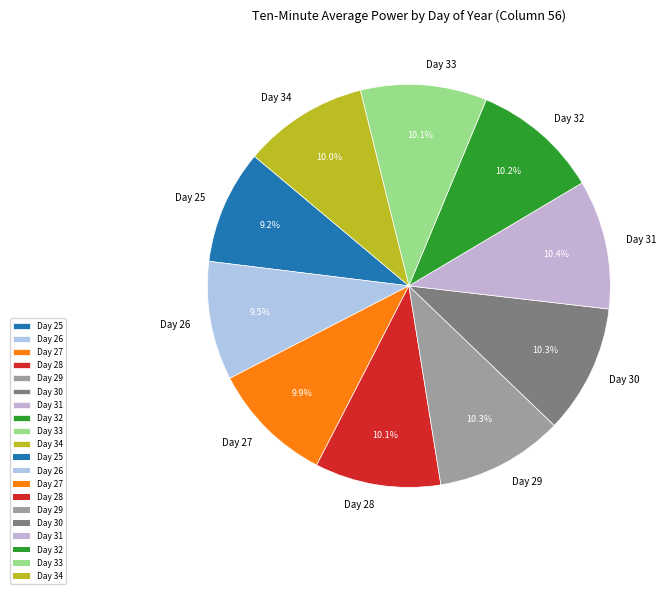

The Day 29 slice represents 2% of the pie. True or false?

False